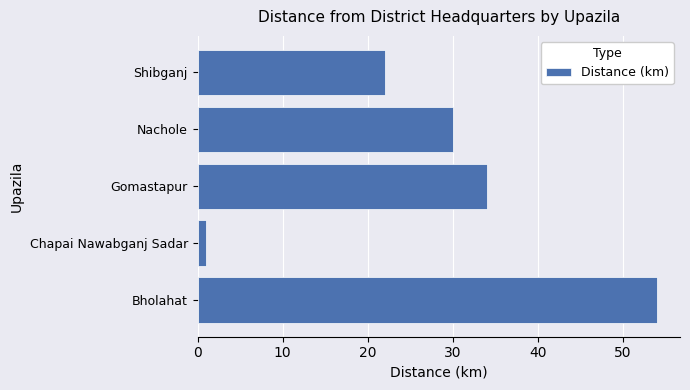

List the labels in order of value, largest first.

Bholahat, Gomastapur, Nachole, Shibganj, Chapai Nawabganj Sadar